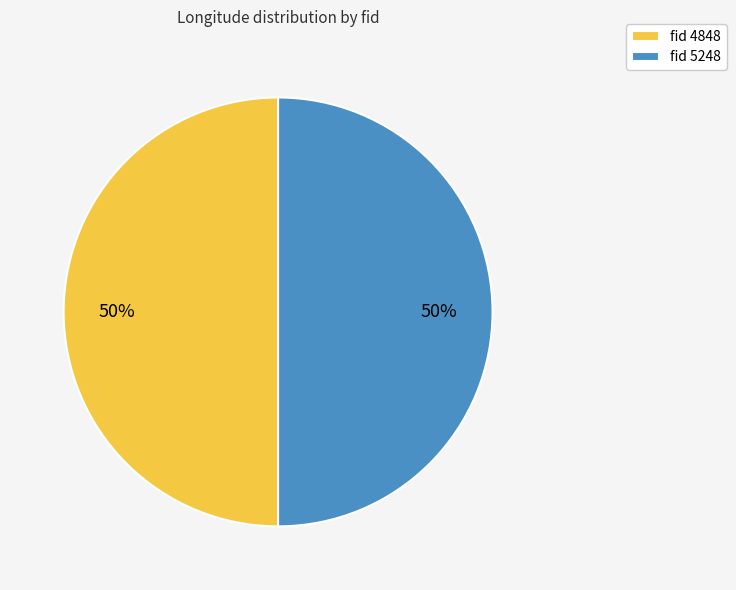

The fid 5248 slice represents 38% of the pie. True or false?

False